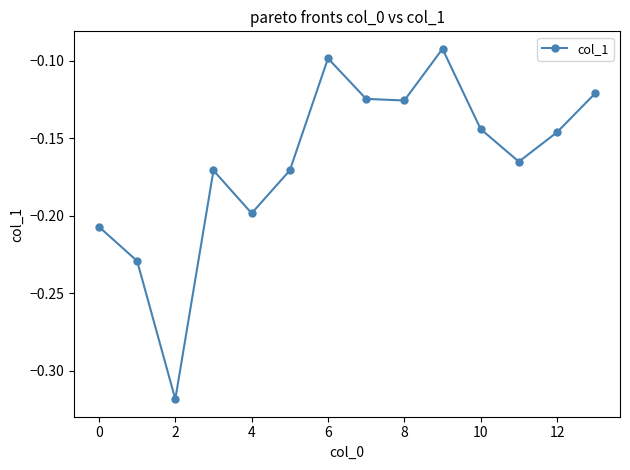

How many points are lower than both their immediate neighbors (excluding endpoints)?

4